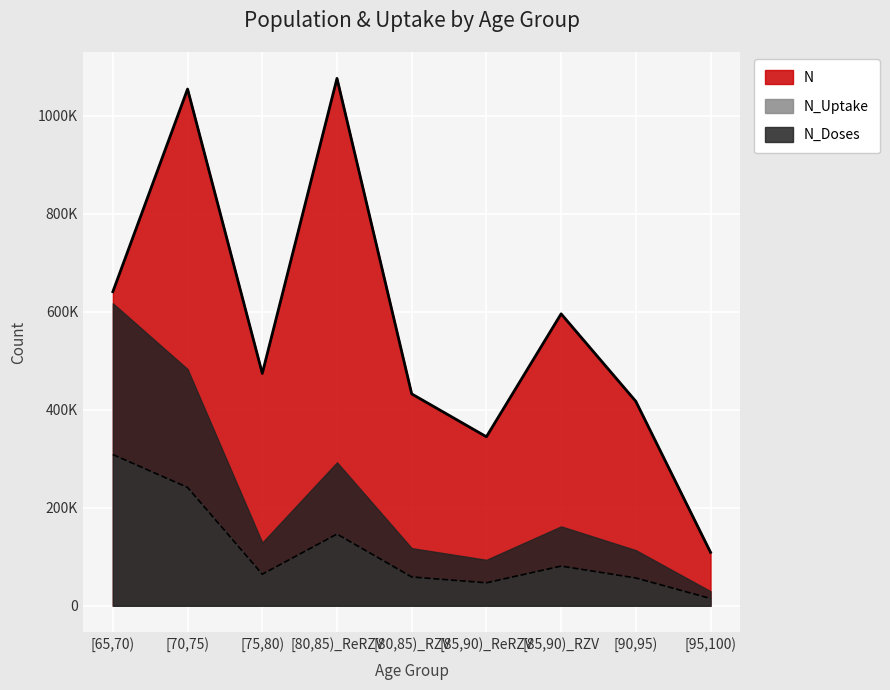

Which series has the largest total across all categories?

N